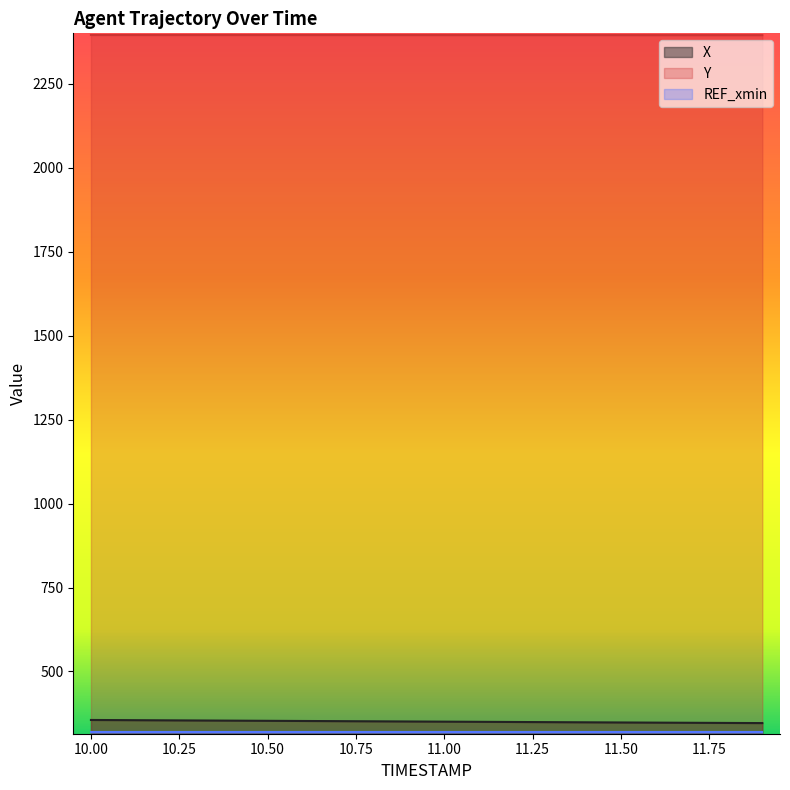

What is the greatest value displayed?

2395.7